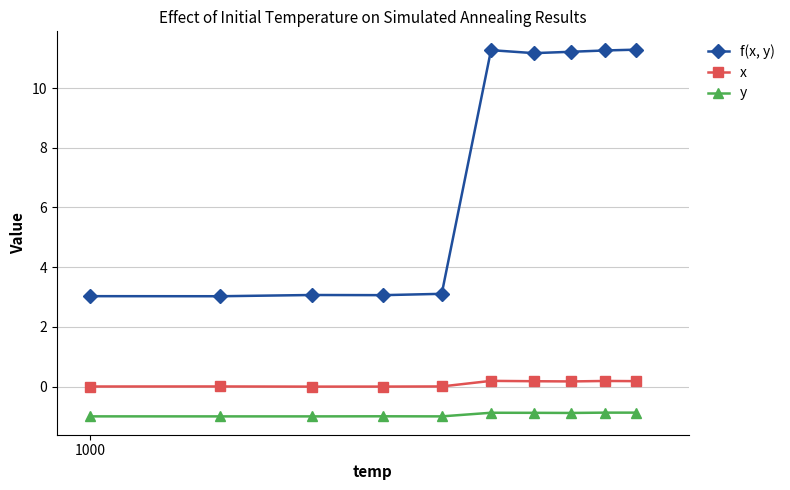

What is the highest value of the y series?

-0.9